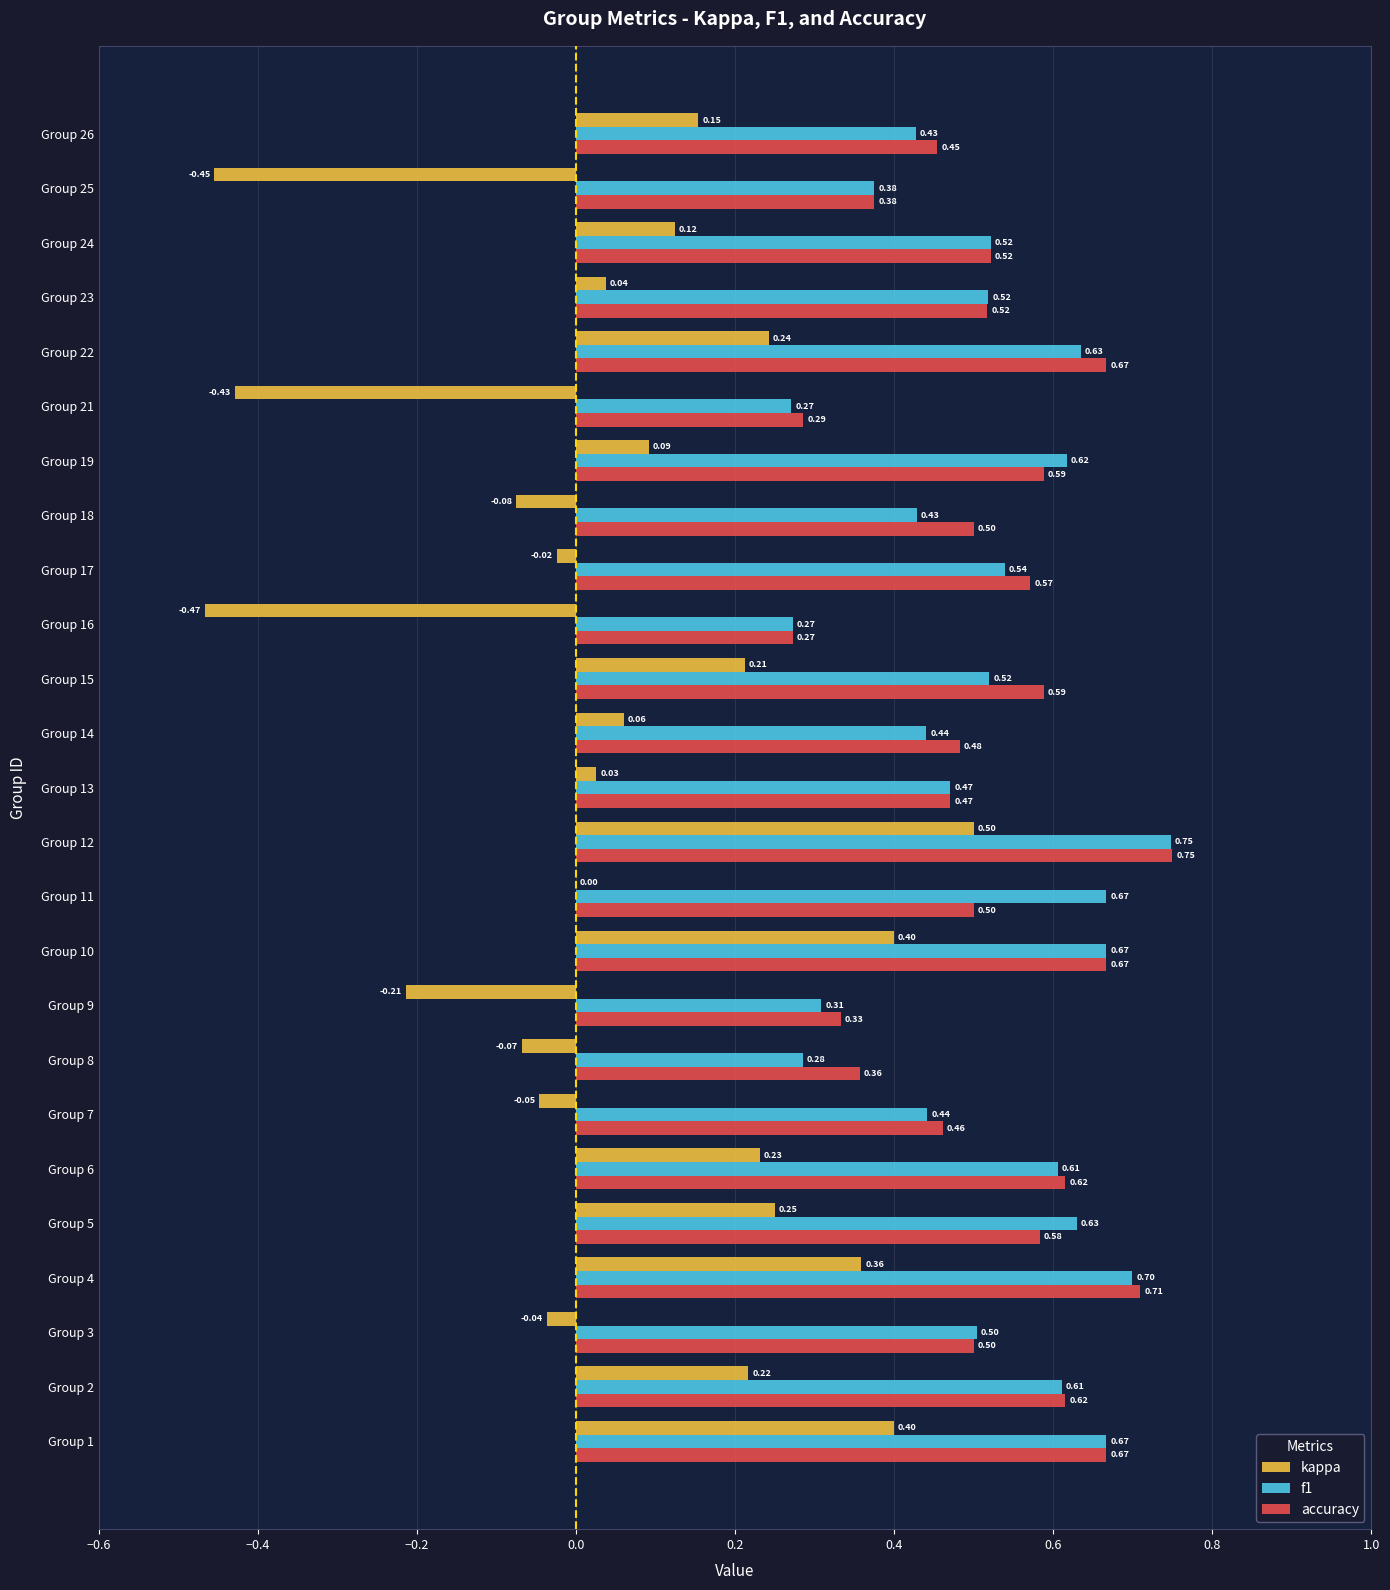

At which label does accuracy reach its peak?

Group 12